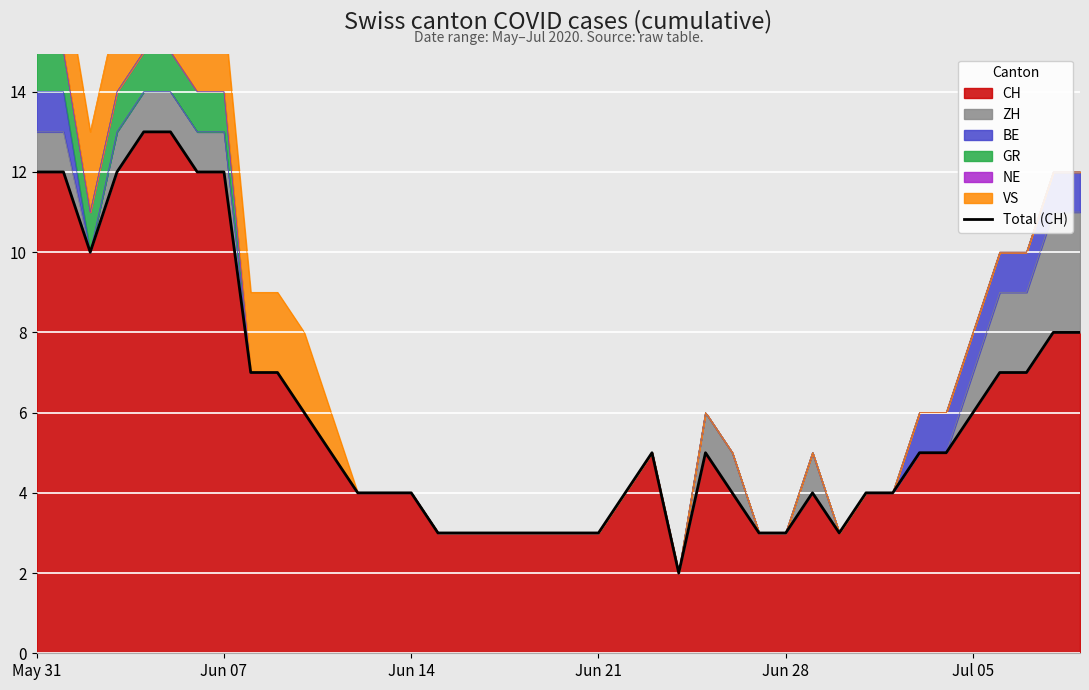

The value at 36 is 2. True or false?

False